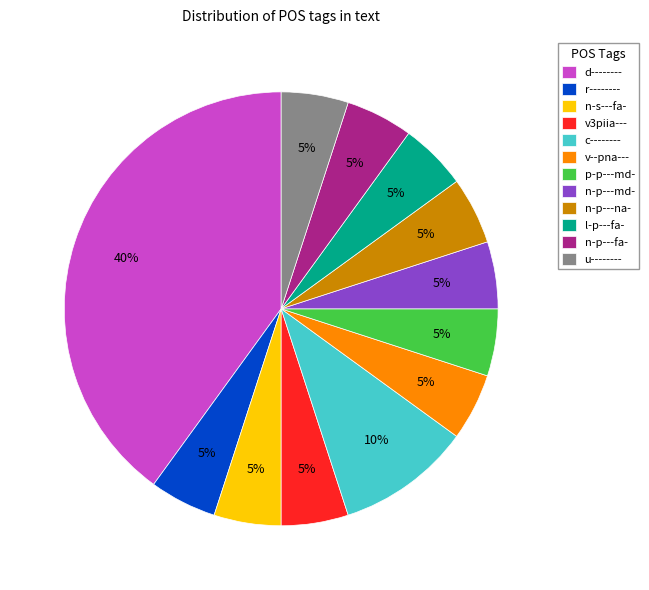

Is the sum of p-p---md- and l-p---fa- greater than half?

No